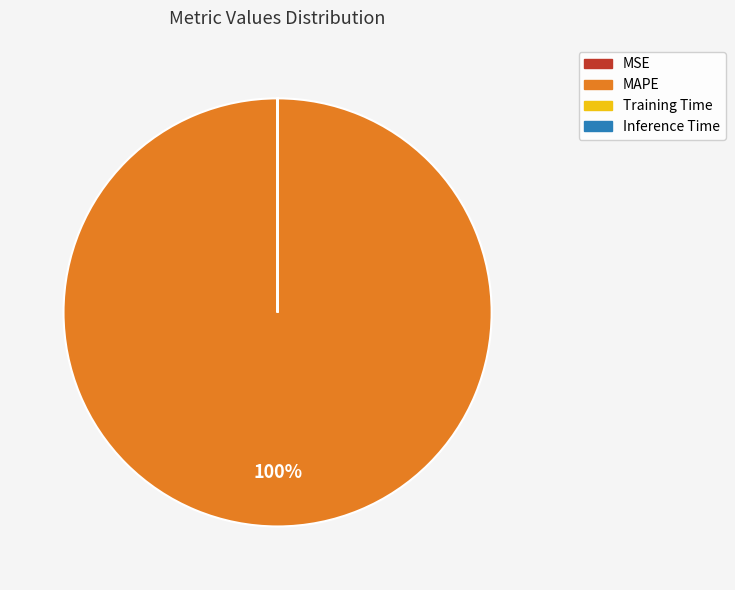

To the nearest percent, what is the average slice percentage?

25%